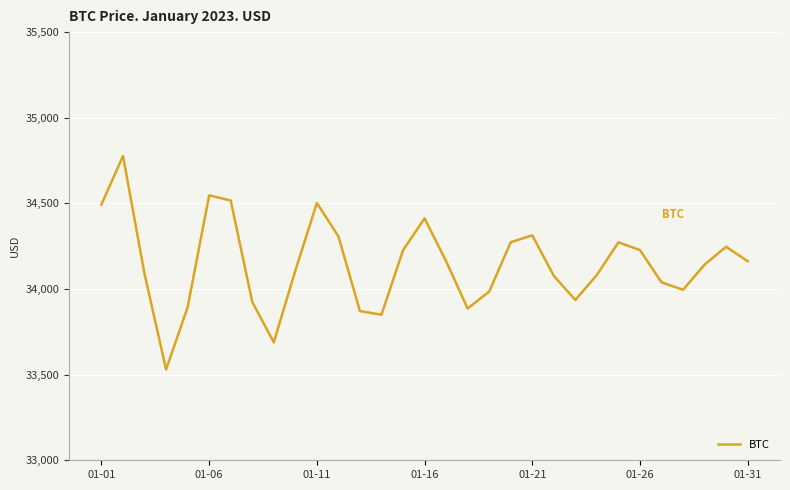

What is the minimum value shown in the chart?

33530.4